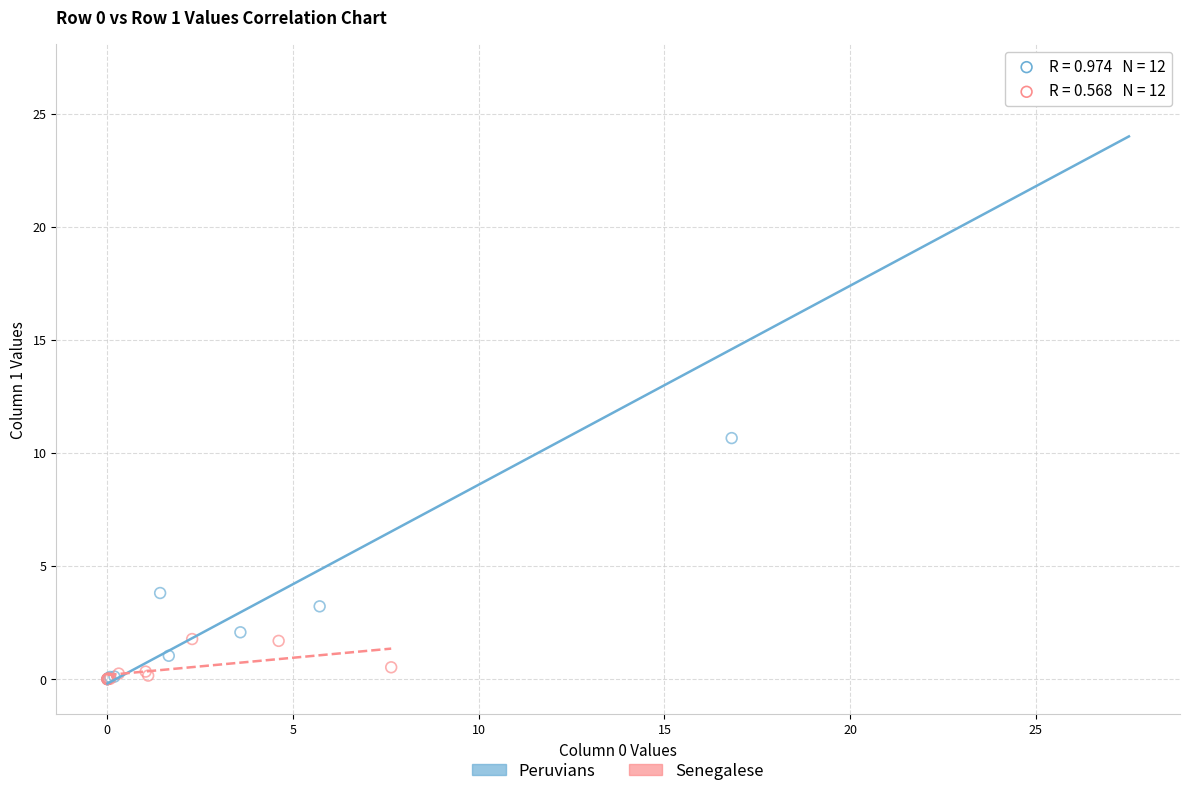

Which series reaches the maximum Y coordinate?

Peruvians